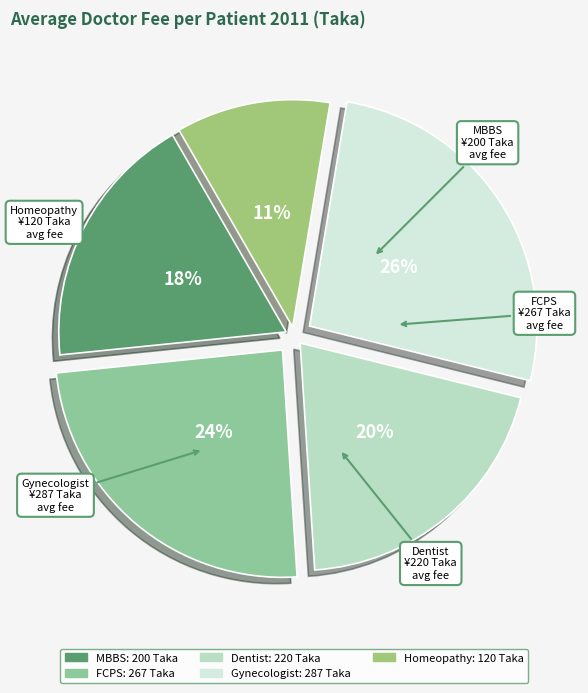

How many slices are in this pie chart?

5